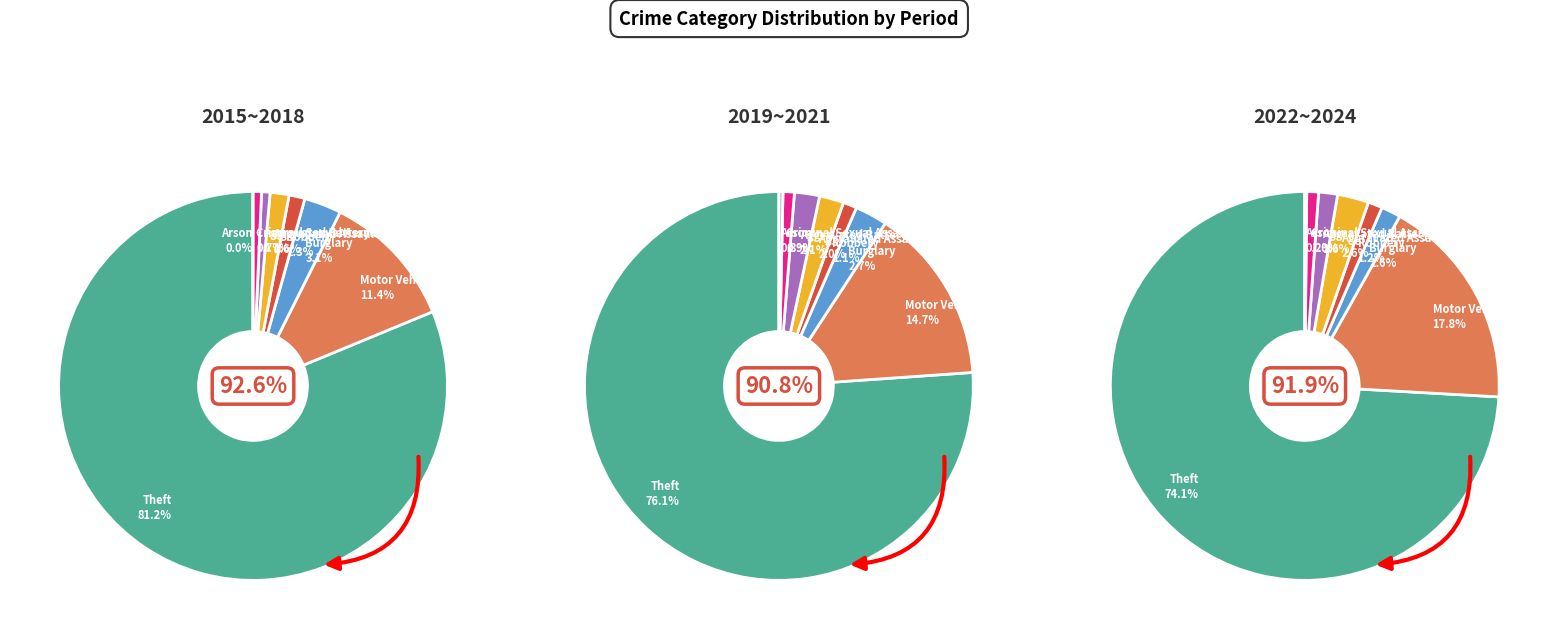

To the nearest percent, what percentage of the pie is Robbery?

1%